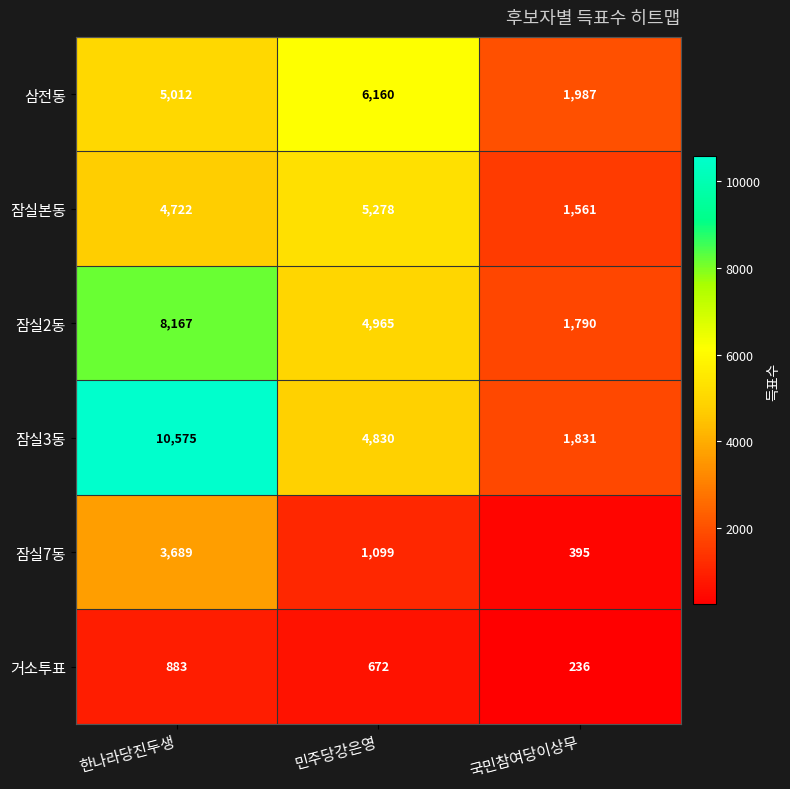

Reading right to left, extract all data points from this chart.

삼전동: 1987	6160	5012
잠실본동: 1561	5278	4722
잠실2동: 1790	4965	8167
잠실3동: 1831	4830	10575
잠실7동: 395	1099	3689
거소투표: 236	672	883